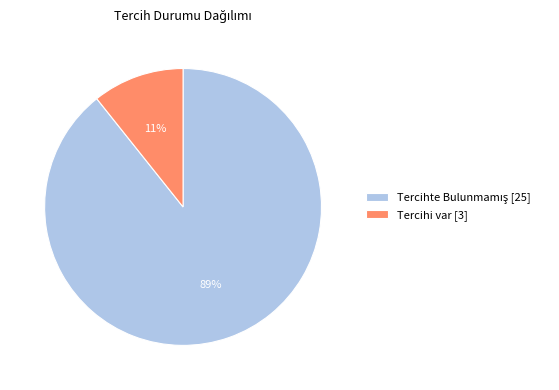

To the nearest percent, what is the average slice percentage?

50%